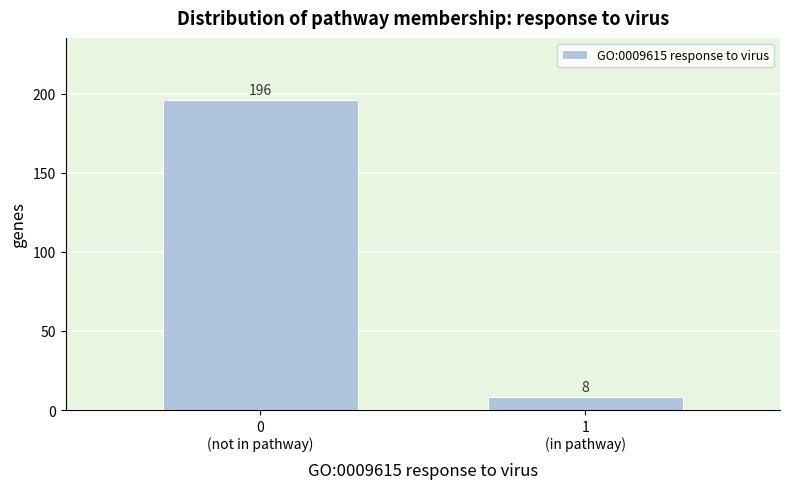

Reading right to left, list all the values displayed in this chart.

8	196